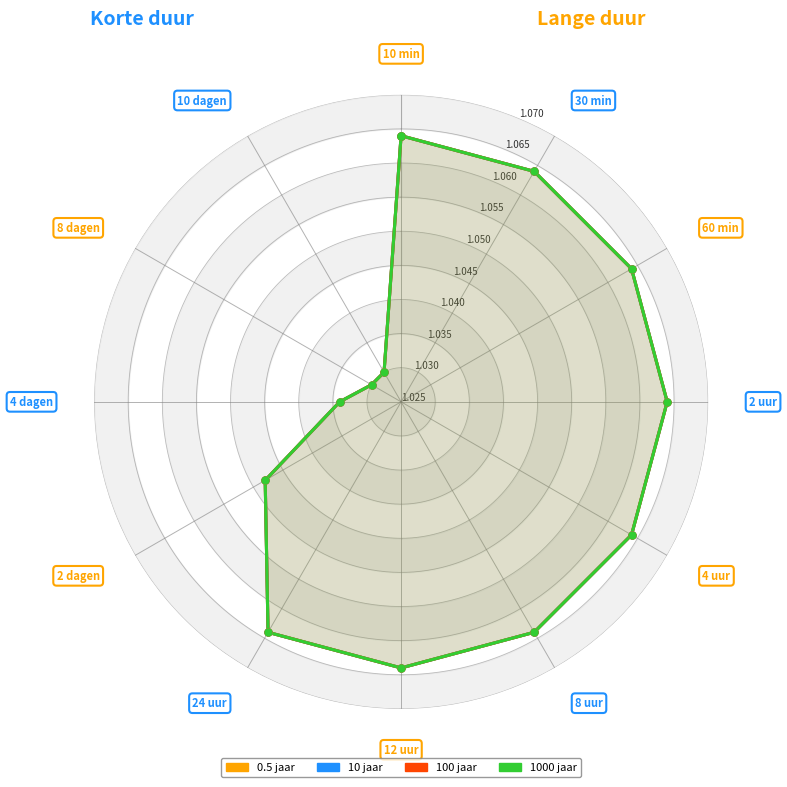

Which series has the largest total across all categories?

0.5 jaar